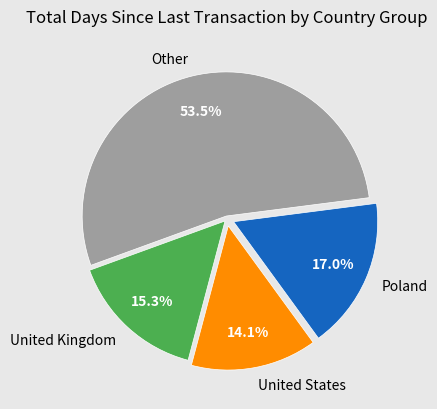

Count the number of slices in the pie.

4